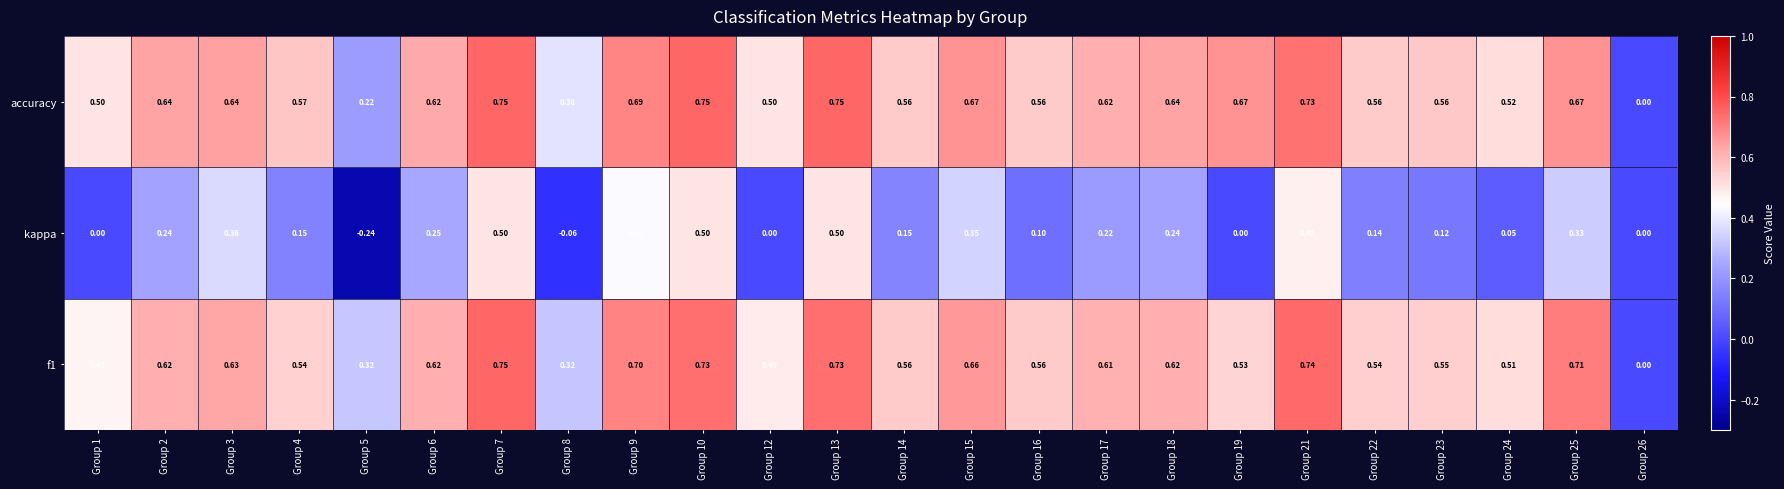

Which category has the lowest value across all series?

Group 5